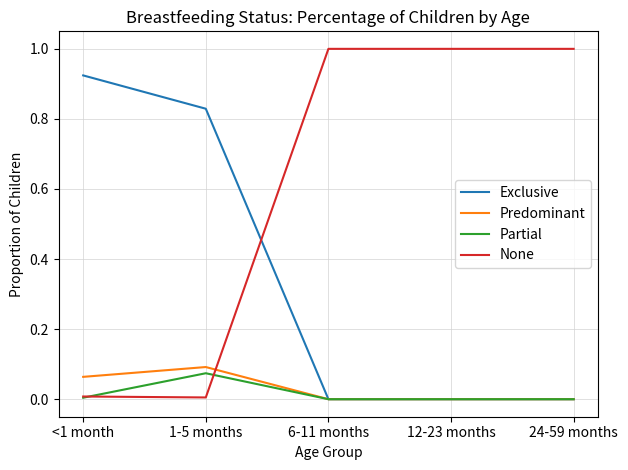

Where do None and Predominant first cross each other?

1-5 months and 6-11 months